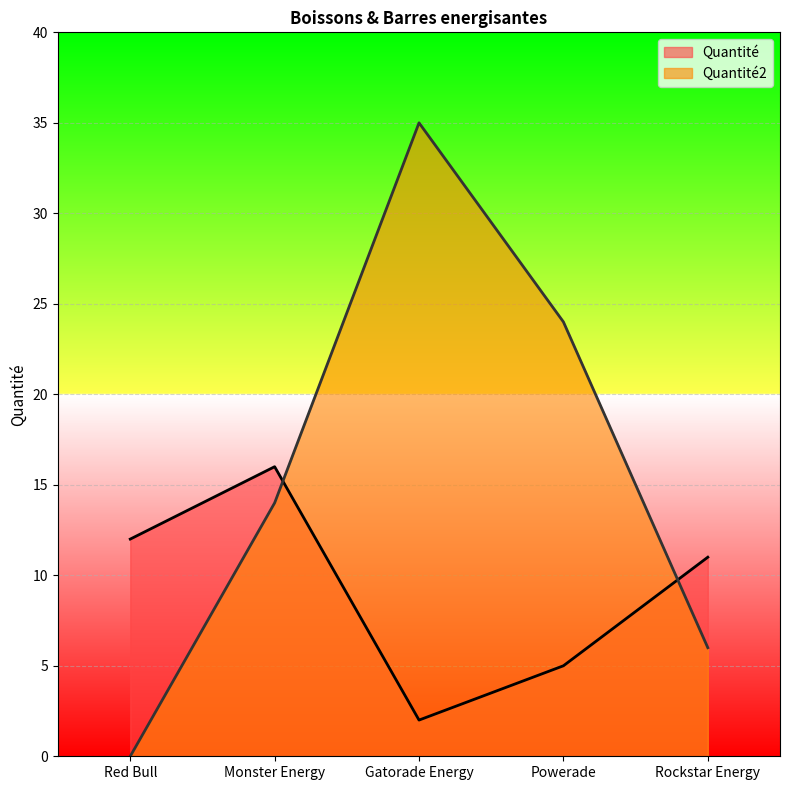

Rank the series by their maximum value, from lowest to highest.

Quantité, Quantité2